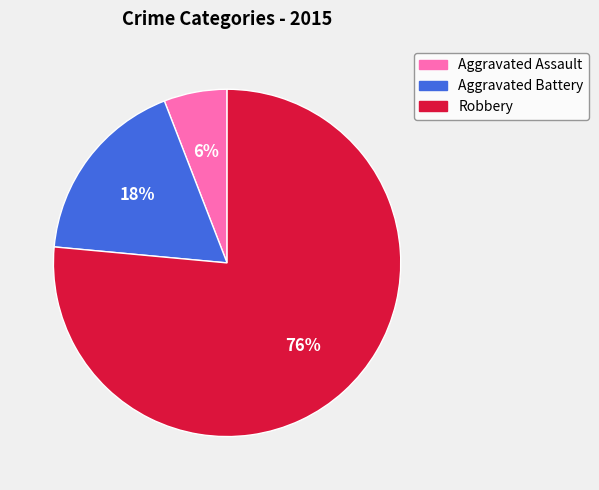

Is Aggravated Battery the majority of the pie?

No